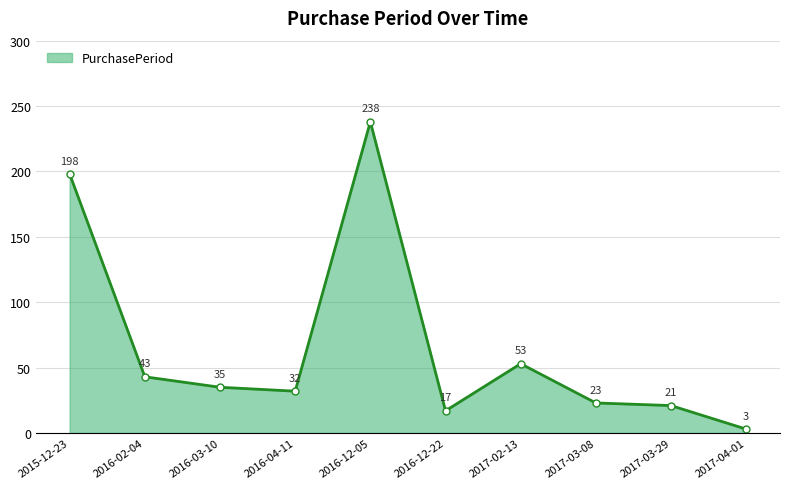

Rank the categories by value from highest to lowest.

2016-12-05, 2015-12-23, 2017-02-13, 2016-02-04, 2016-03-10, 2016-04-11, 2017-03-08, 2017-03-29, 2016-12-22, 2017-04-01